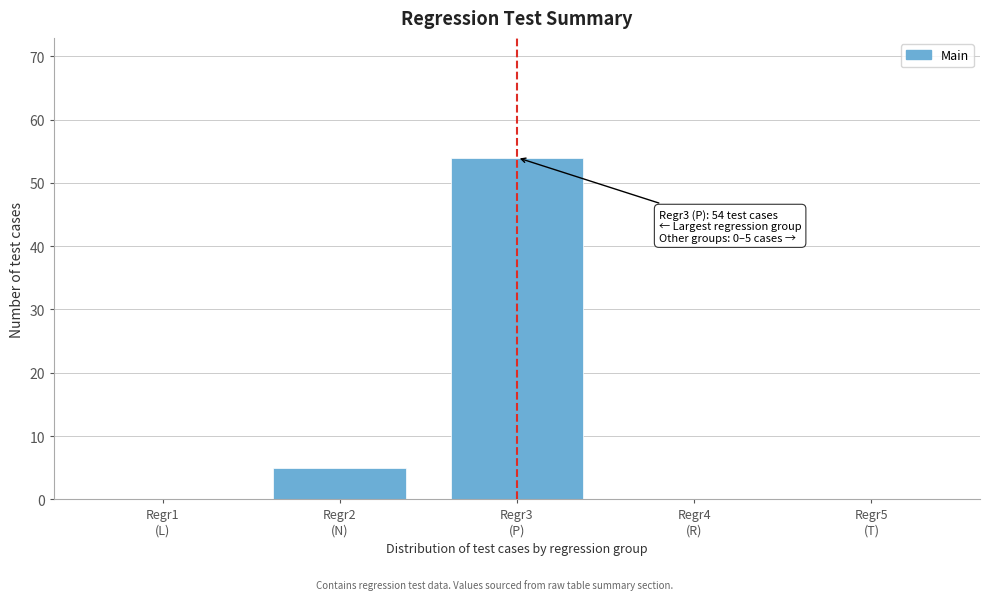

What is the greatest value displayed?

54